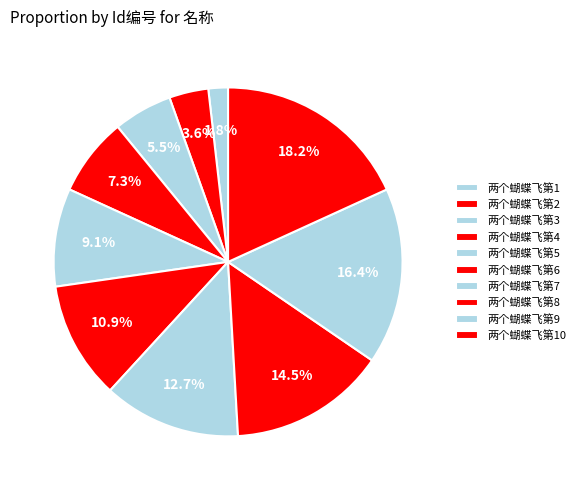

What is the total percentage of 两个蝴蝶飞第10 and 两个蝴蝶飞第5?

27.3%